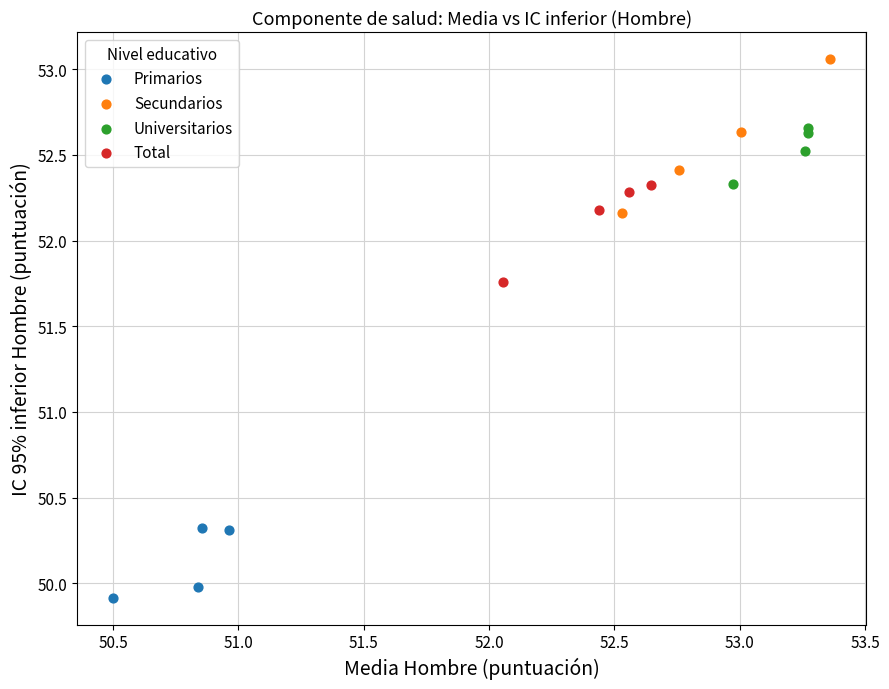

Which series reaches the maximum Y coordinate?

Secundarios